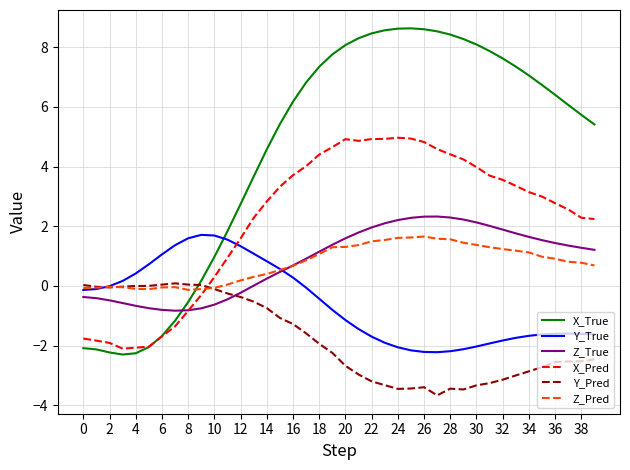

What is the smallest value displayed?

-3.7